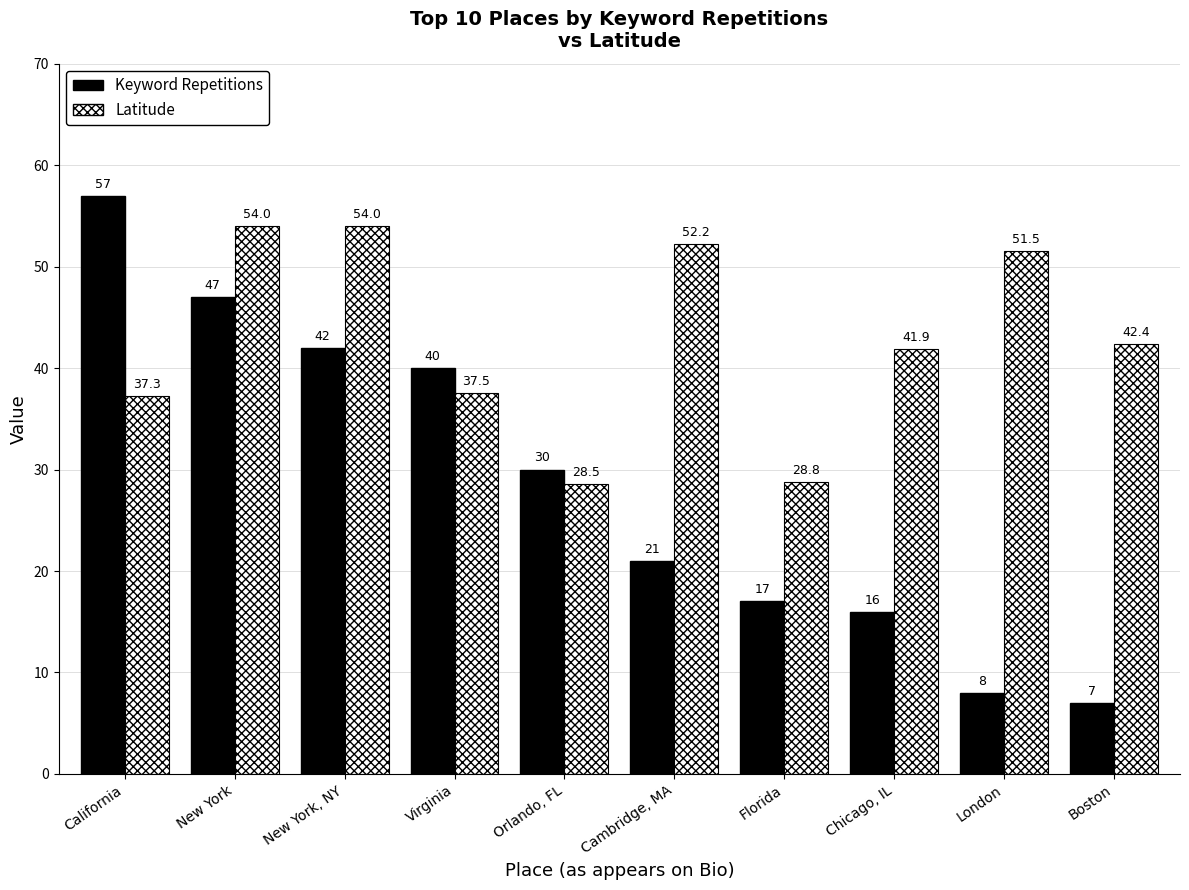

Reading left to right, transcribe all the data shown in this chart.

Keyword Repetitions: California=57.0	New York=47.0	New York, NY=42.0	Virginia=40.0	Orlando, FL=30.0	Cambridge, MA=21.0	Florida=17.0	Chicago, IL=16.0	London=8.0	Boston=7.0
Latitude: California=37.3	New York=54.0	New York, NY=54.0	Virginia=37.5	Orlando, FL=28.5	Cambridge, MA=52.2	Florida=28.8	Chicago, IL=41.9	London=51.5	Boston=42.4